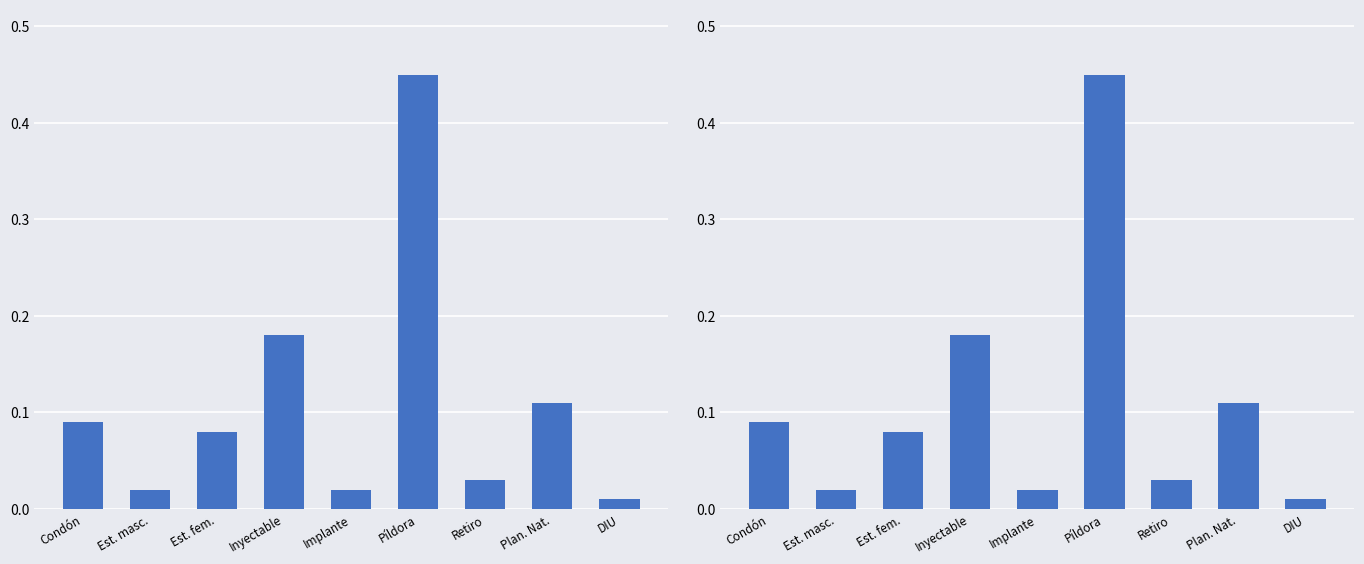

Reading left to right, list all the values displayed in this chart.

Condón=0.1	Est. masc.=0.0	Est. fem.=0.1	Inyectable=0.2	Implante=0.0	Píldora=0.5	Retiro=0.0	Plan. Nat.=0.1	DIU=0.0